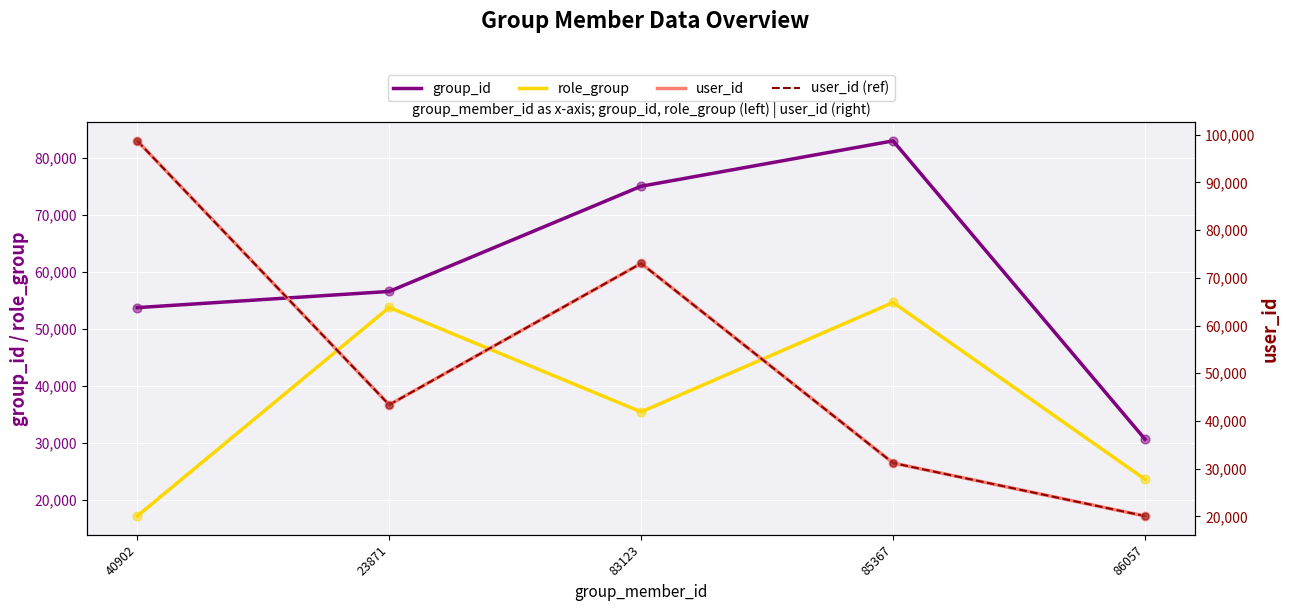

At how many categories does at least one series exceed 96859?

1